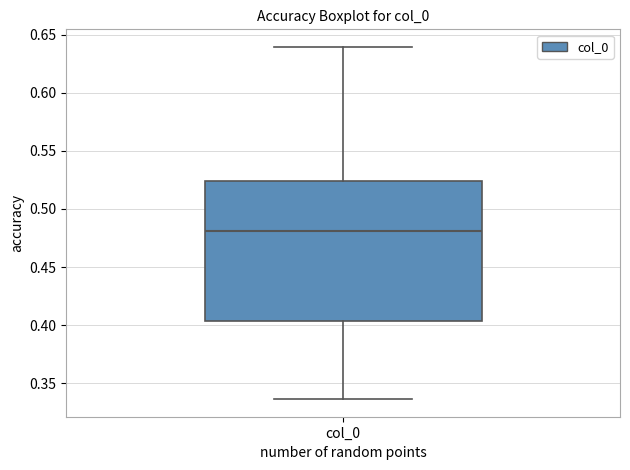

Transcribe this box plot: give where the median line is, the range the box spans, and where the two whiskers end, as read against the y-axis. The values are not printed on the chart, so give them approximately, as read against the axis.

median 0.480, box 0.405 to 0.525, whiskers 0.335 to 0.640